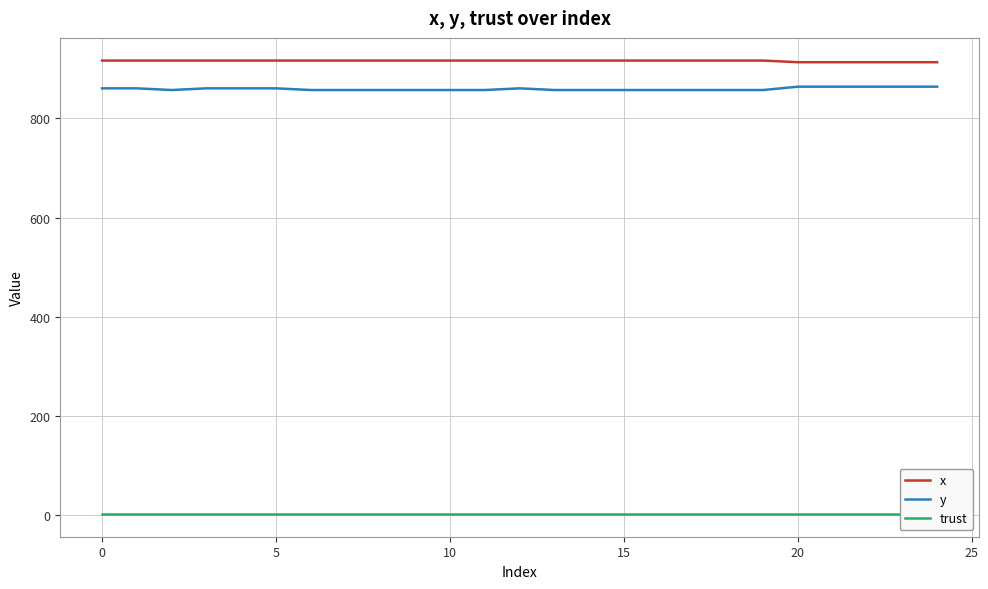

What is the maximum value for trust?

2.0